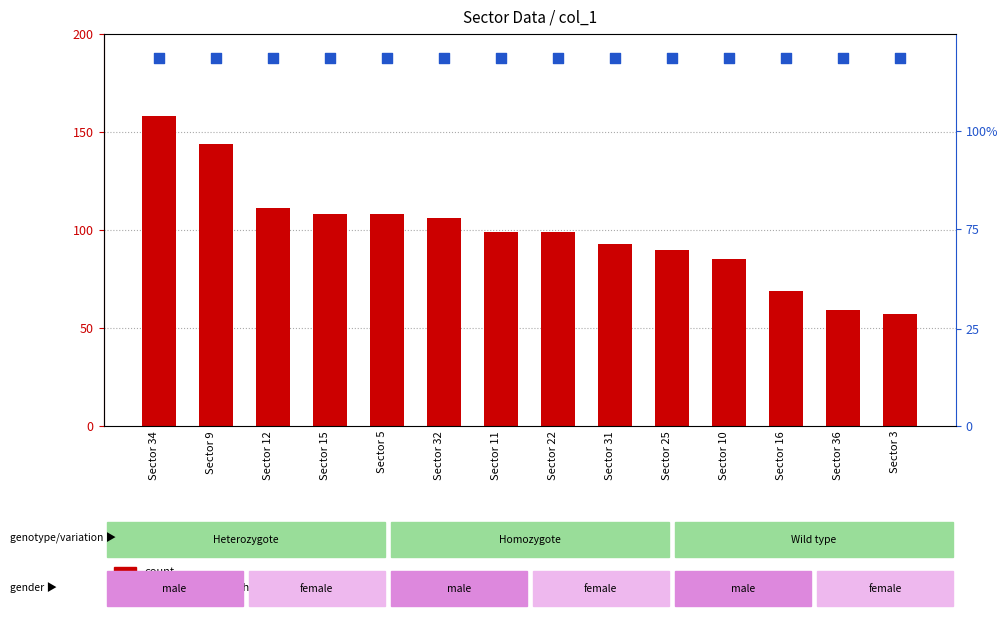

What is the total value across all series at Sector 34?

283